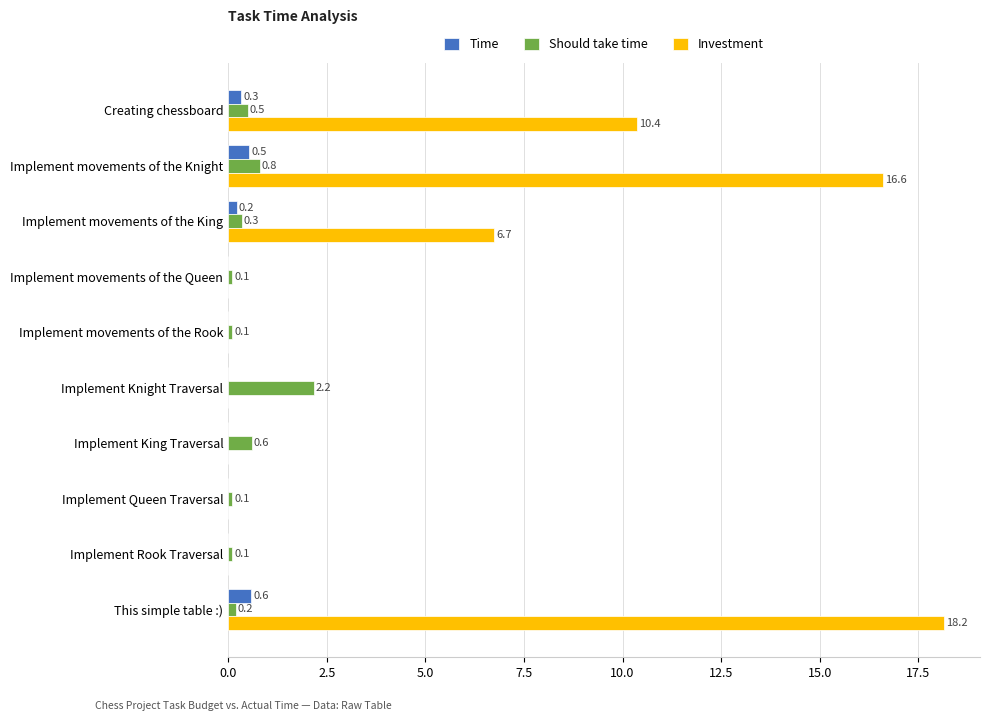

Where is Should take time nearest to the value 1?

Implement movements of the Knight